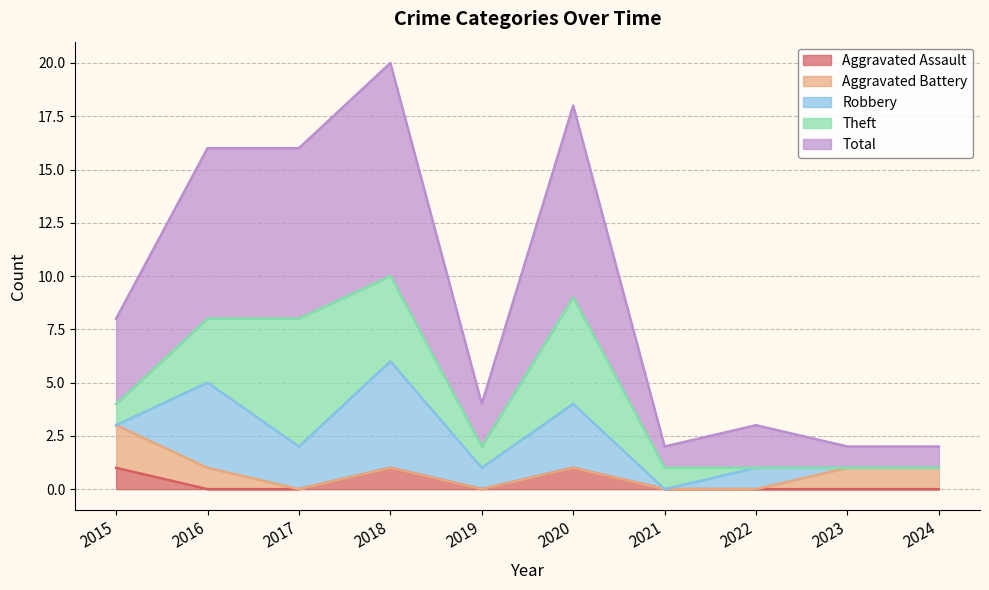

Reading left to right, transcribe all the data shown in this chart.

Aggravated Assault: 1	0	0	1	0	1	0	0	0	0
Aggravated Battery: 2	1	0	0	0	0	0	0	1	1
Robbery: 0	4	2	5	1	3	0	1	0	0
Theft: 1	3	6	4	1	5	1	0	0	0
Total: 4	8	8	10	2	9	1	2	1	1